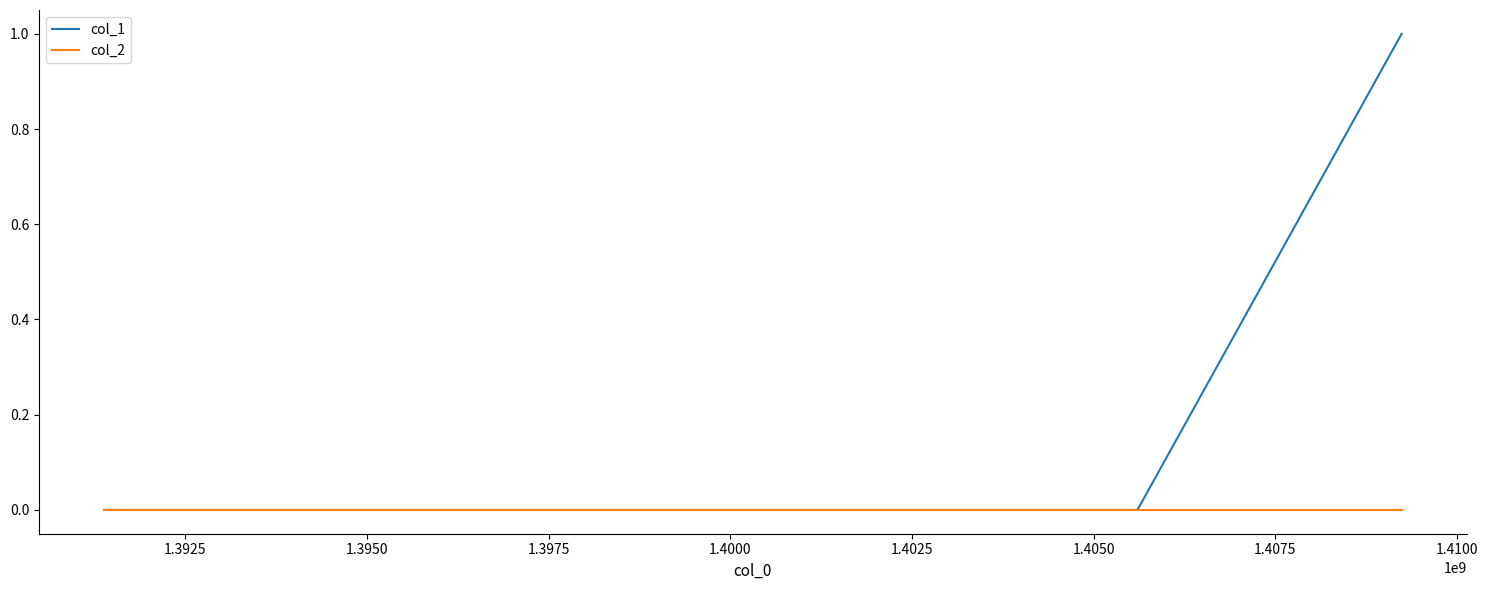

List the series in order of their overall mean, highest first.

col_1, col_2